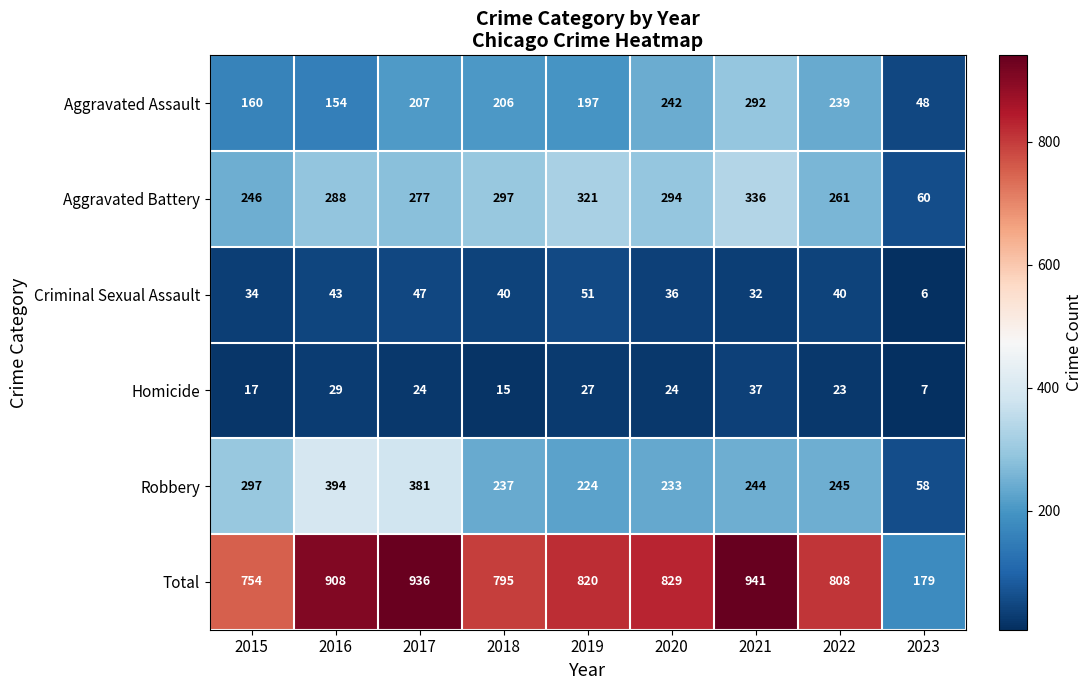

Rank the series at 2015 from lowest to highest value.

Homicide, Criminal Sexual Assault, Aggravated Assault, Aggravated Battery, Robbery, Total